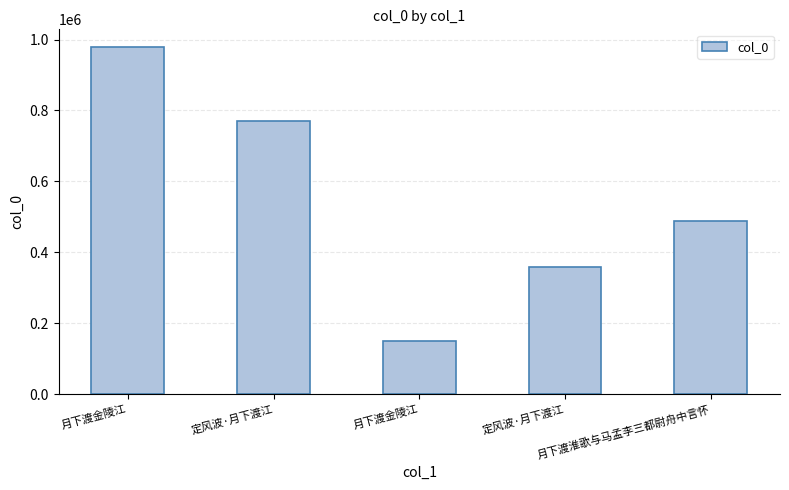

How many categories are shown in the chart?

5